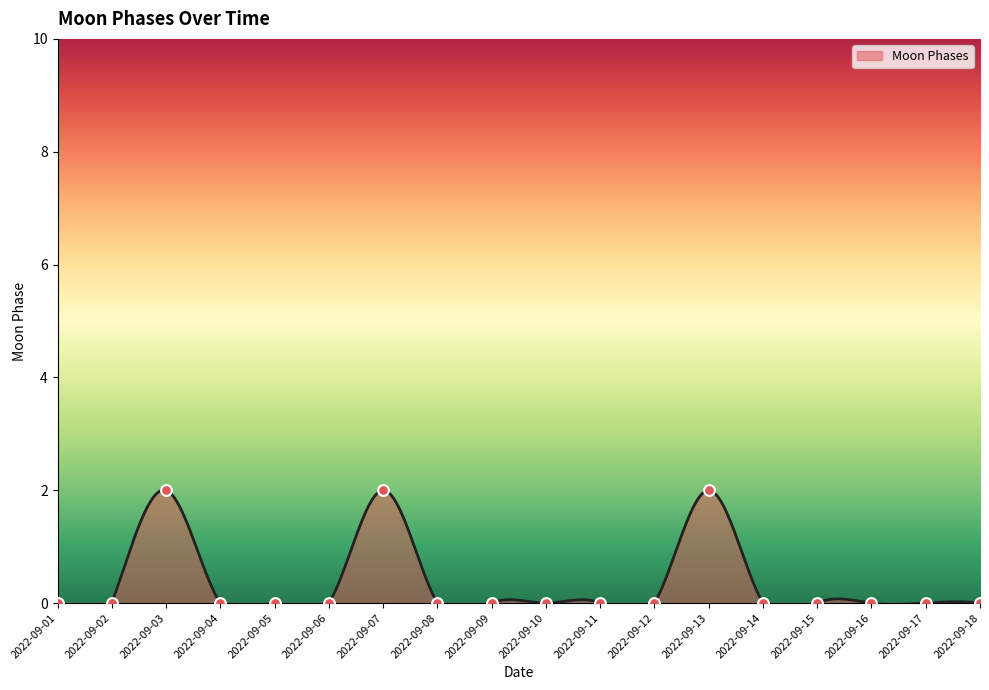

Between 2022-09-13 and 2022-09-17, which is larger?

2022-09-13